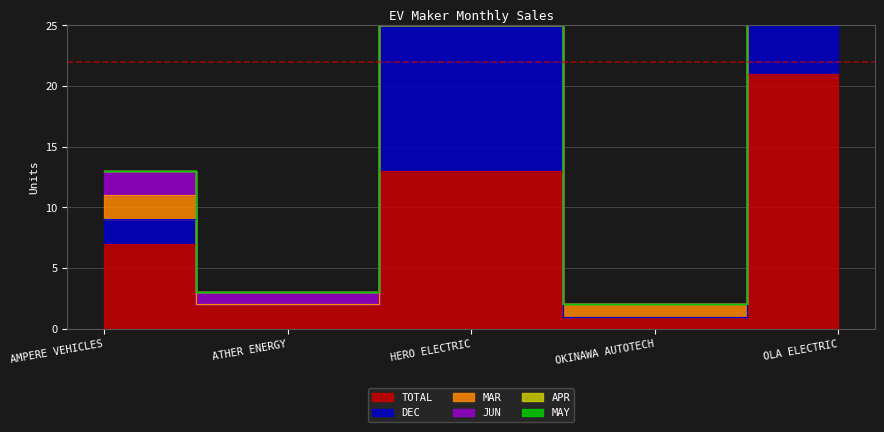

At which category is the sum across all series the highest?

OLA ELECTRIC